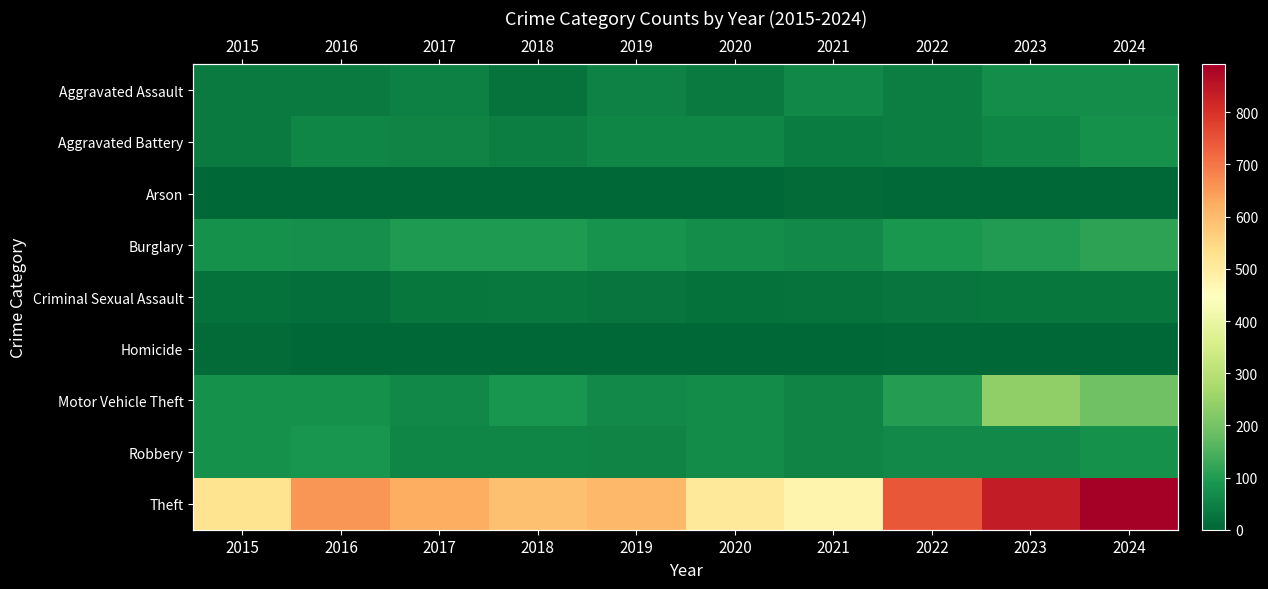

Which series has the largest total across all categories?

Theft